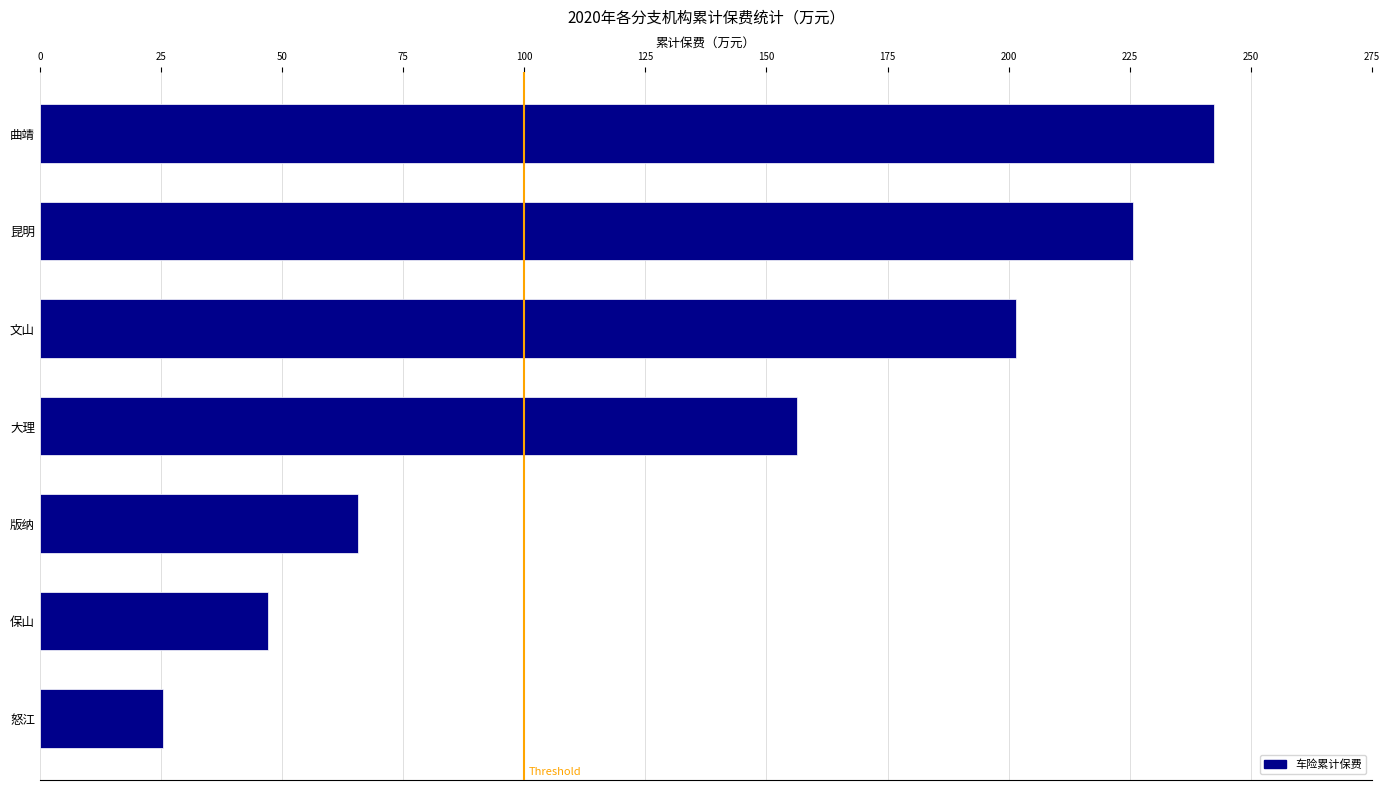

What is the label of the 7th bar from the top?

怒江